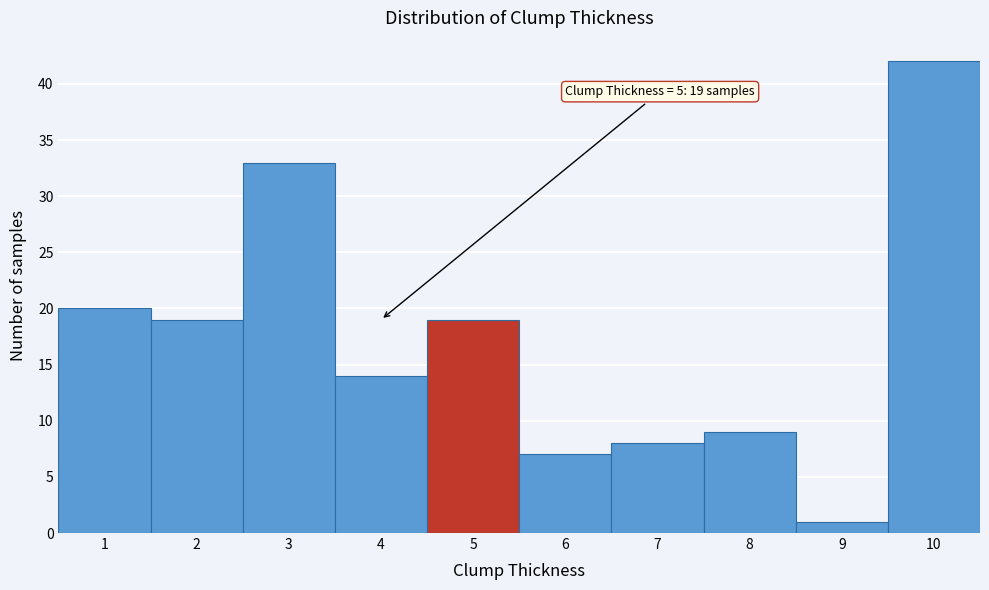

Reading left to right, what are all the values shown in this chart?

20	19	33	14	19	7	8	9	1	42